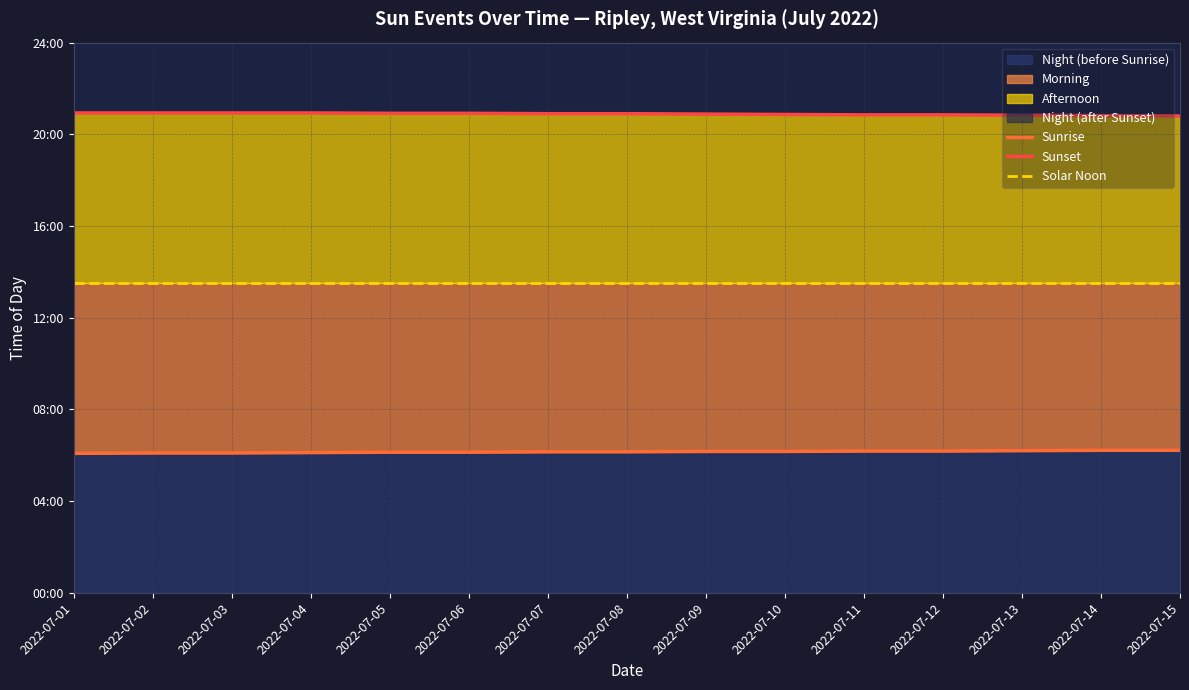

What is the average value of the Sunset series?

1253